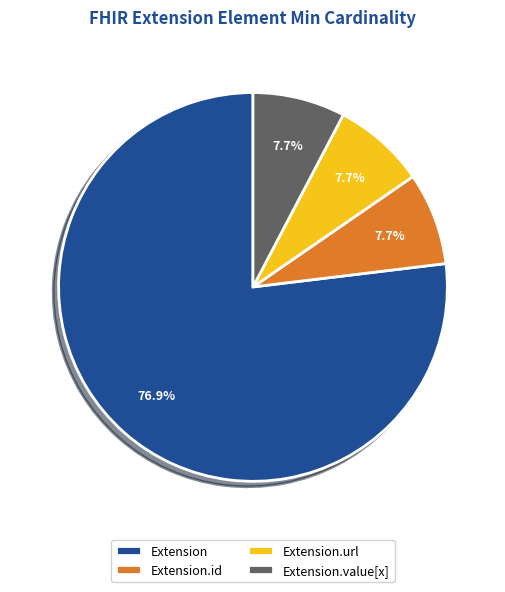

Does Extension.url account for over 50% of the chart?

No